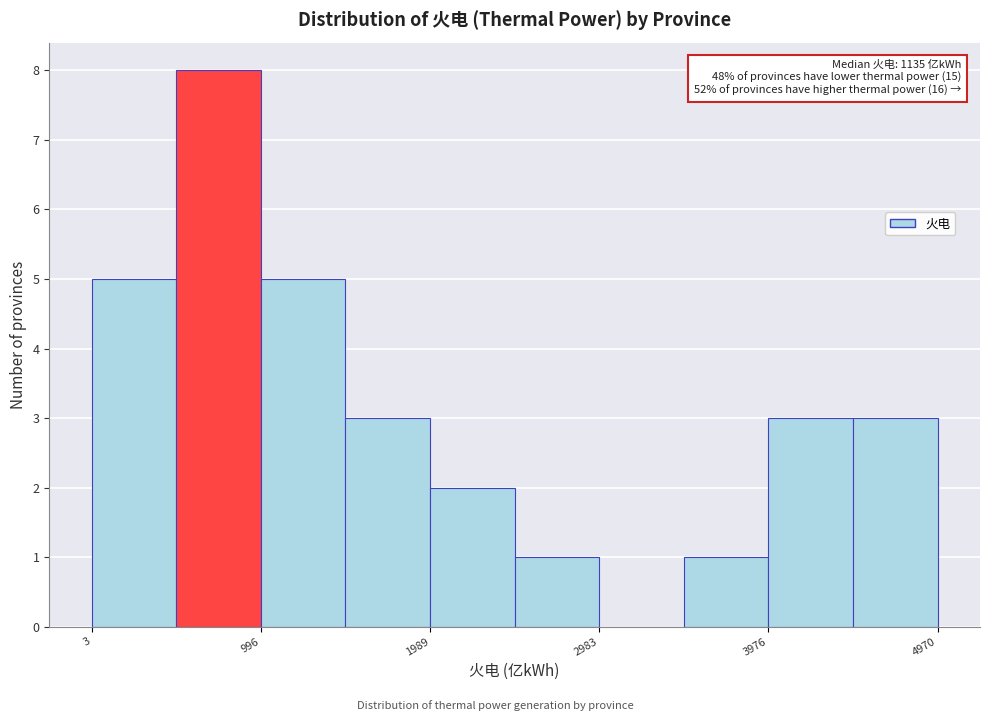

Which range on the x-axis has the tallest bar?

500 to 1000